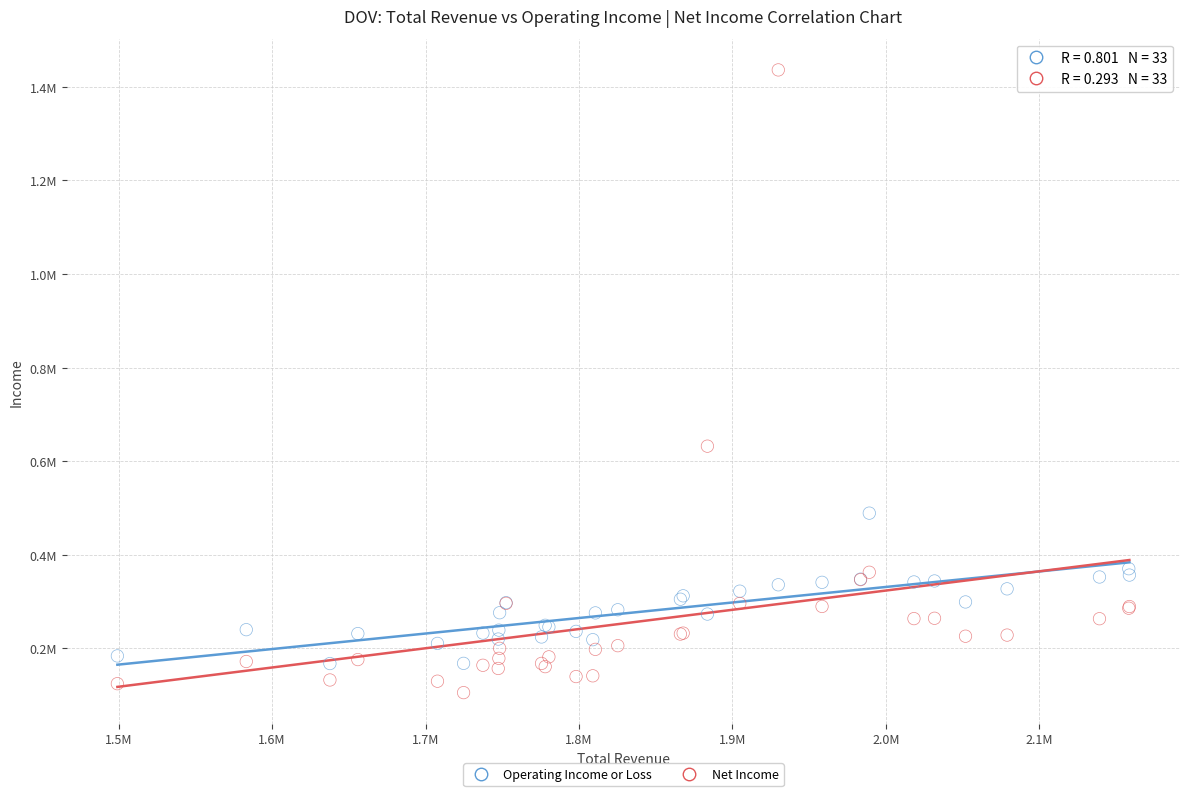

What are all the series names shown in the legend?

Operating Income or Loss, Net Income